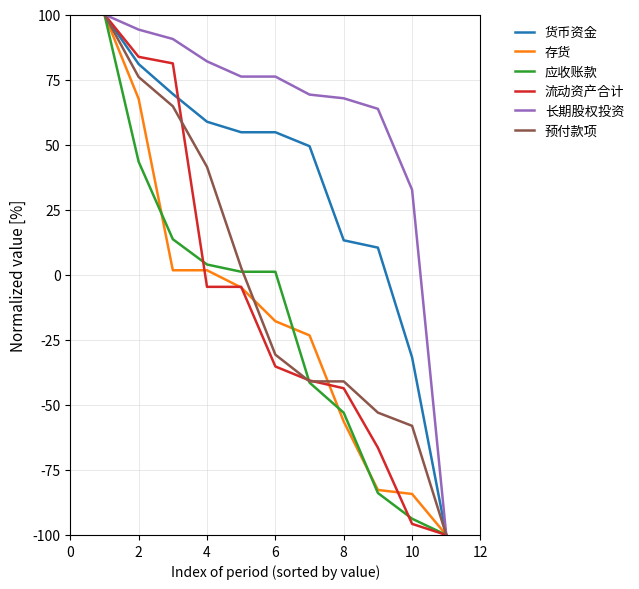

Which series has the largest total across all categories?

长期股权投资